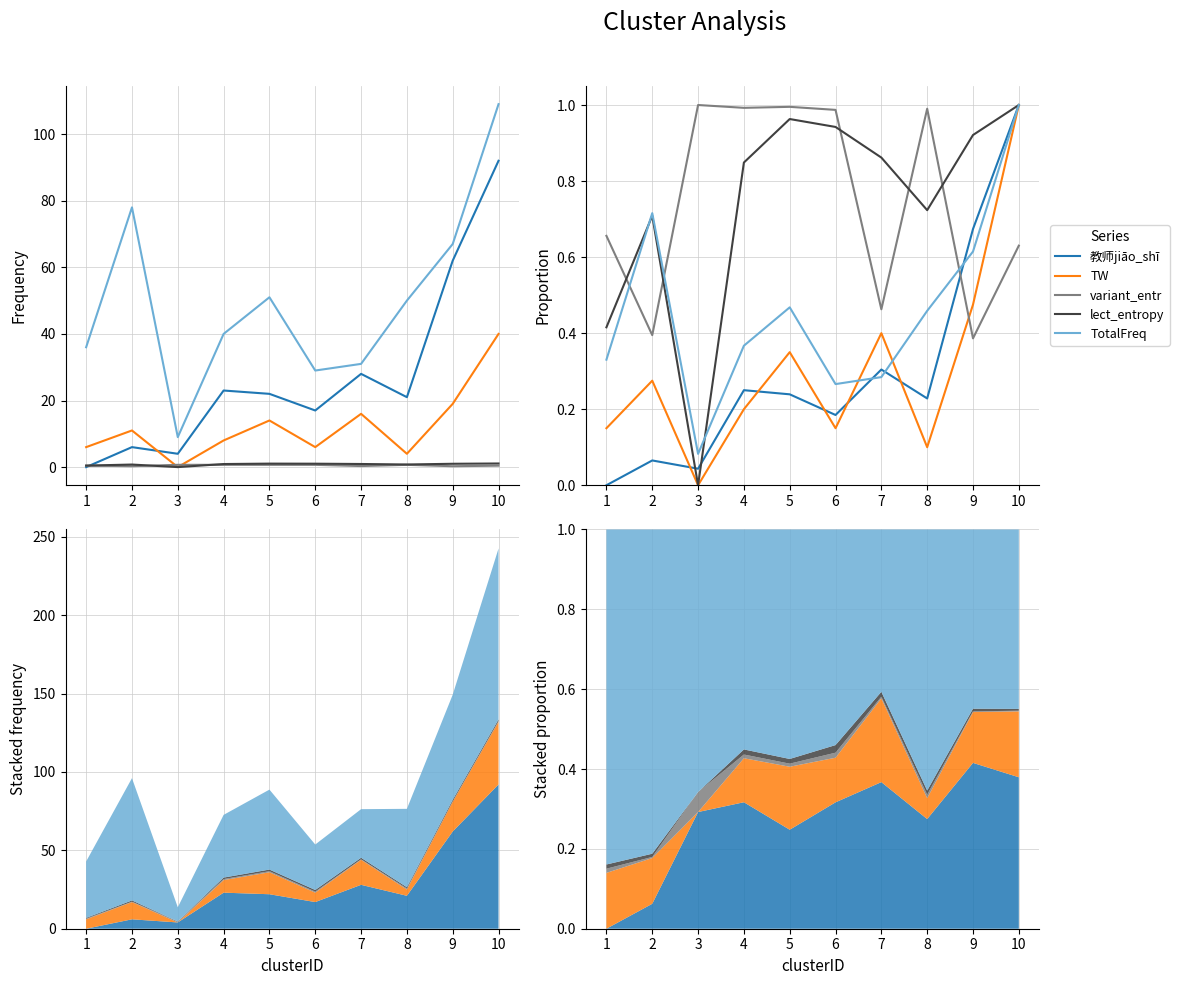

What is the difference between the maximum and minimum values in the TW series?

1.0